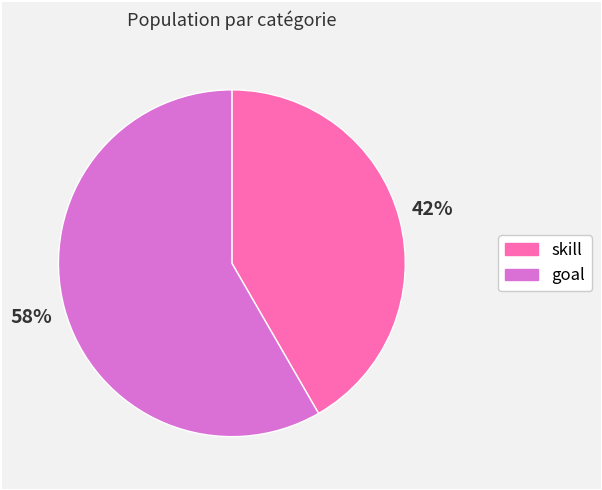

Which category has the smallest portion of the pie?

skill